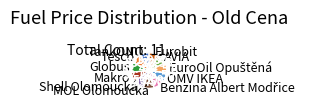

Is the sum of OMV IKEA and Shell Olomoucká greater than half?

No